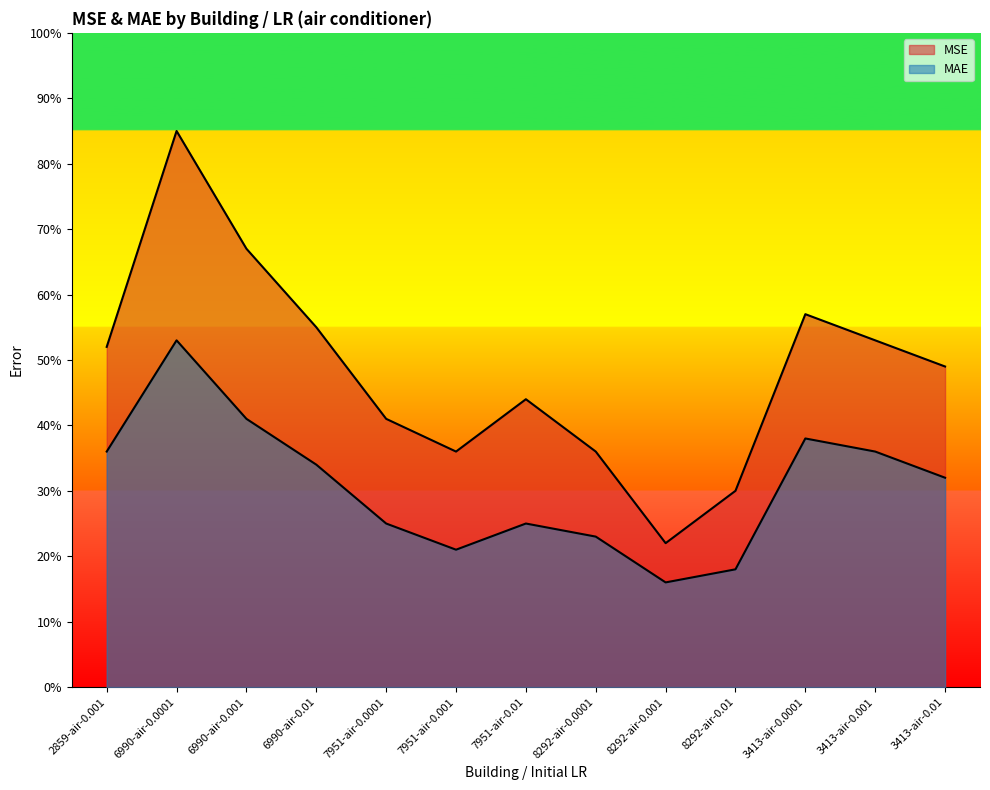

Does the chart have visible grid lines?

No